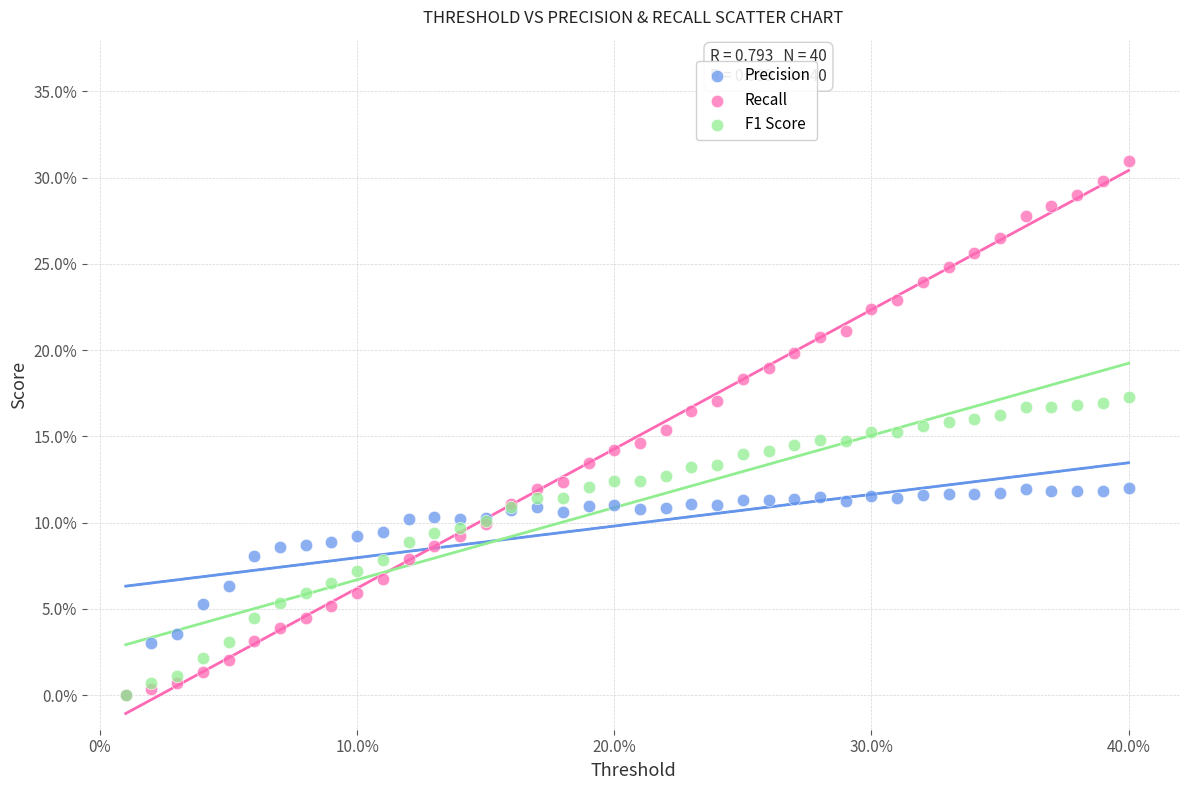

What are all the series names shown in the legend?

Precision, Recall, F1 Score